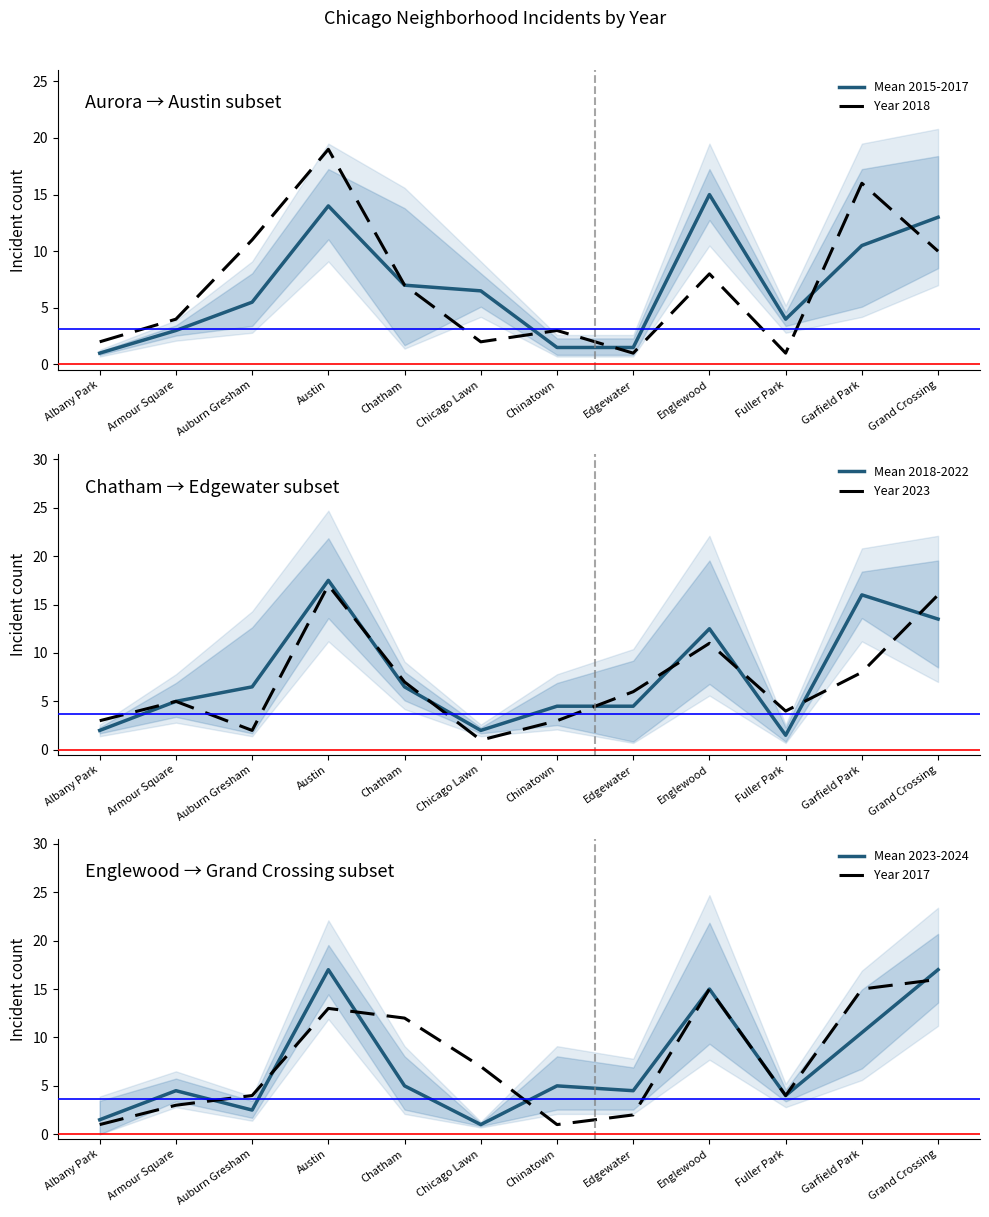

At Edgewater, list the series in order from largest to smallest.

Year 2023, Mean 2018-2022, Mean 2023-2024, Year 2017, Mean 2015-2017, Year 2018